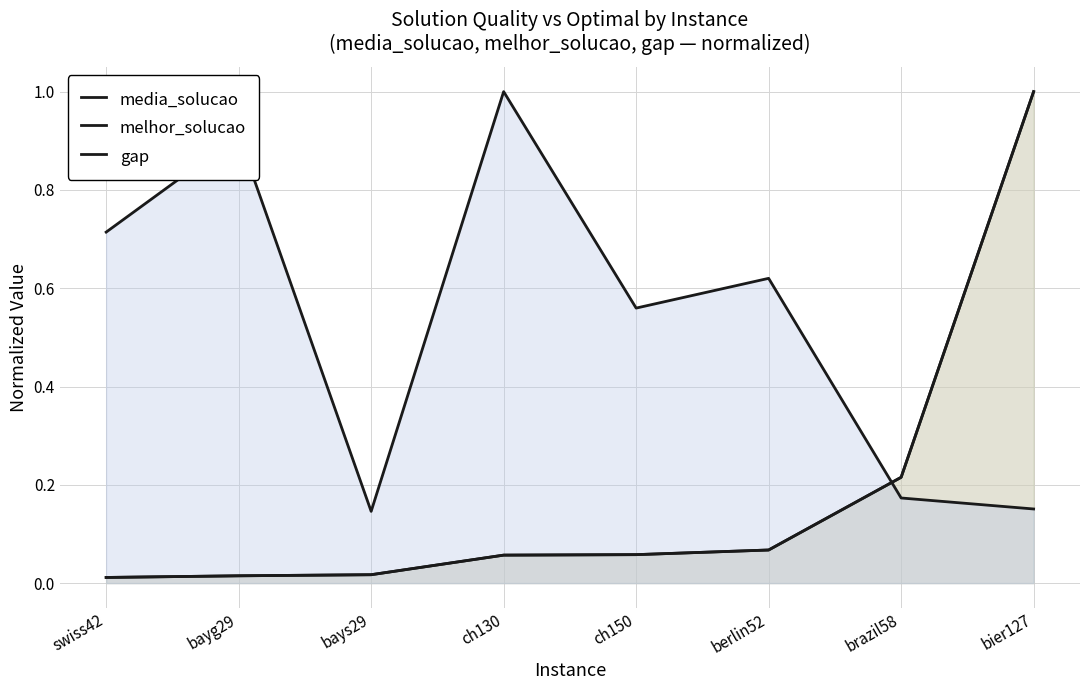

Reading left to right, what are all the values shown in this chart?

media_solucao: 0.0	0.0	0.0	0.1	0.1	0.1	0.2	1.0
melhor_solucao: 0.0	0.0	0.0	0.1	0.1	0.1	0.2	1.0
gap: 0.7	0.9	0.1	1.0	0.6	0.6	0.2	0.2